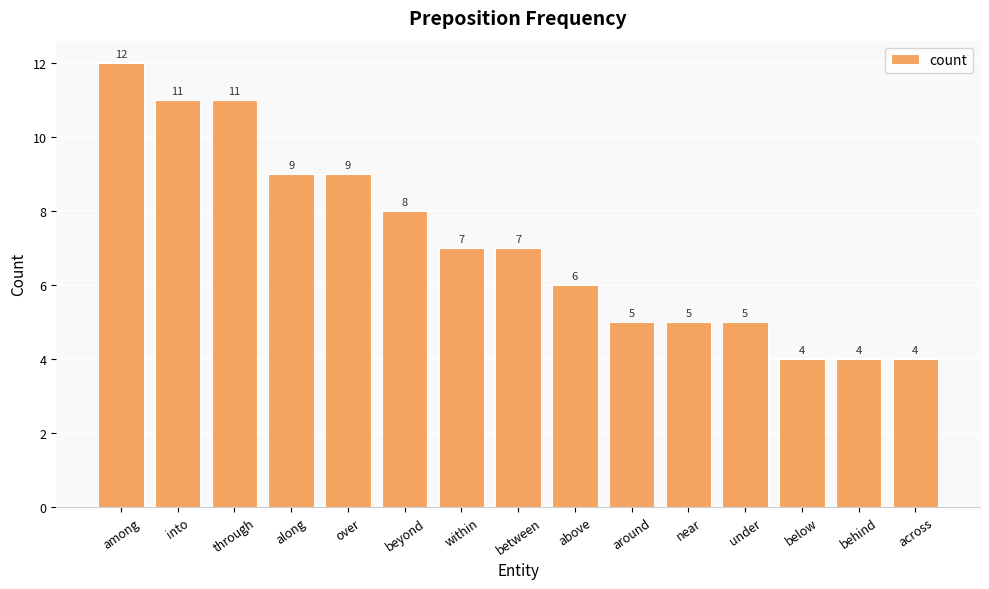

What is the sum of the values at under and among?

17